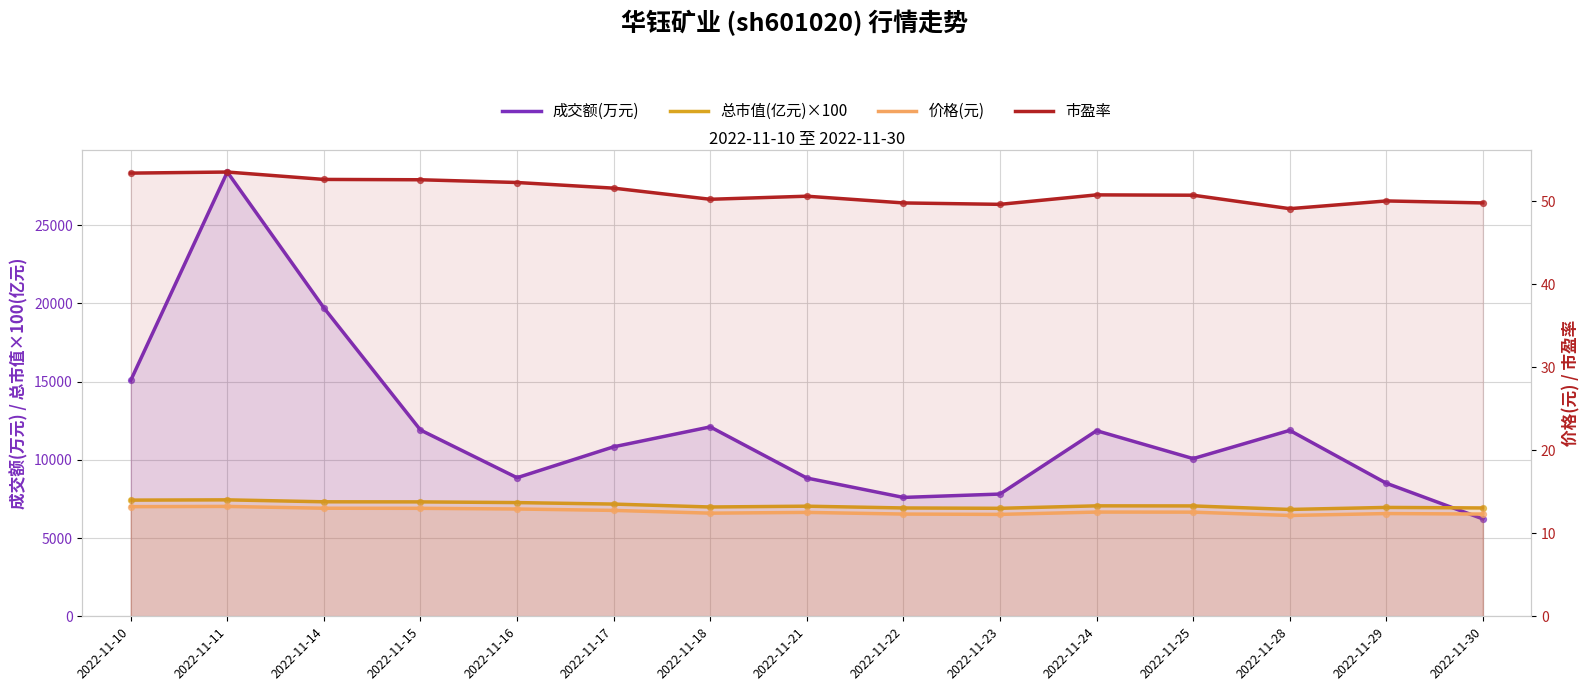

Which series has the largest total across all categories?

成交额(万元)